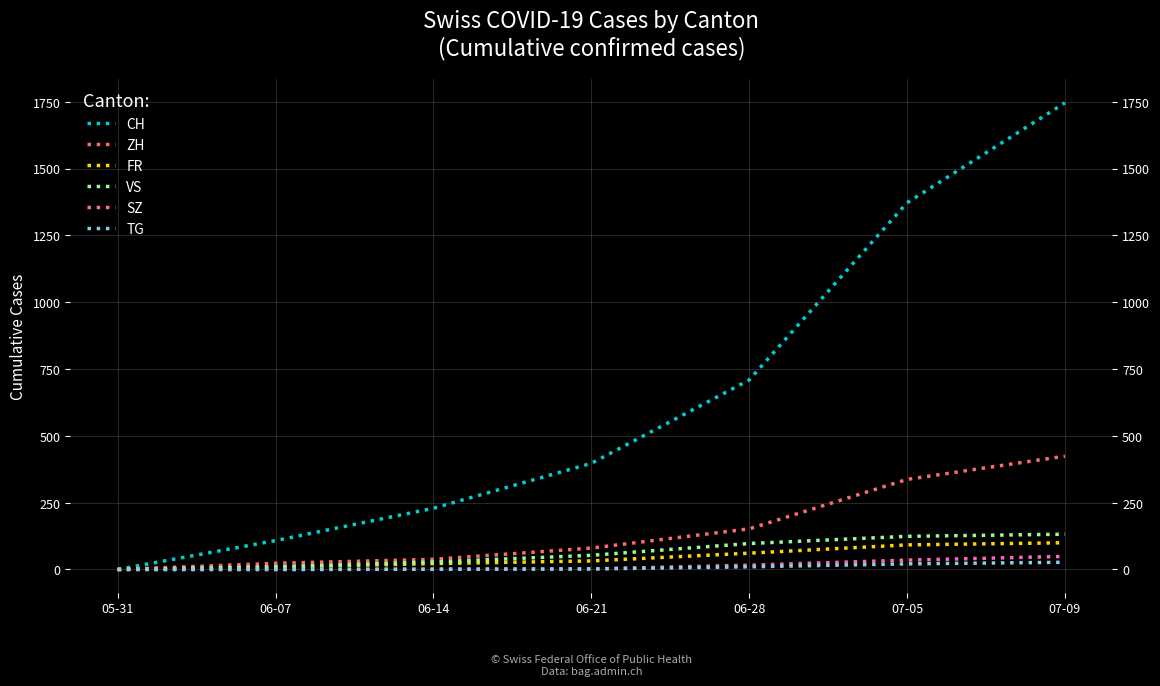

Reading left to right, extract all data points from this chart.

CH: 05-31=0	06-07=108	06-14=229	06-21=397	06-28=709	07-05=1372	07-09=1746
ZH: 05-31=0	06-07=23	06-14=38	06-21=80	06-28=152	07-05=337	07-09=424
FR: 05-31=0	06-07=9	06-14=22	06-21=32	06-28=61	07-05=92	07-09=100
VS: 05-31=0	06-07=10	06-14=28	06-21=53	06-28=97	07-05=124	07-09=132
SZ: 05-31=0	06-07=0	06-14=1	06-21=2	06-28=16	07-05=35	07-09=49
TG: 05-31=0	06-07=0	06-14=1	06-21=2	06-28=10	07-05=21	07-09=27